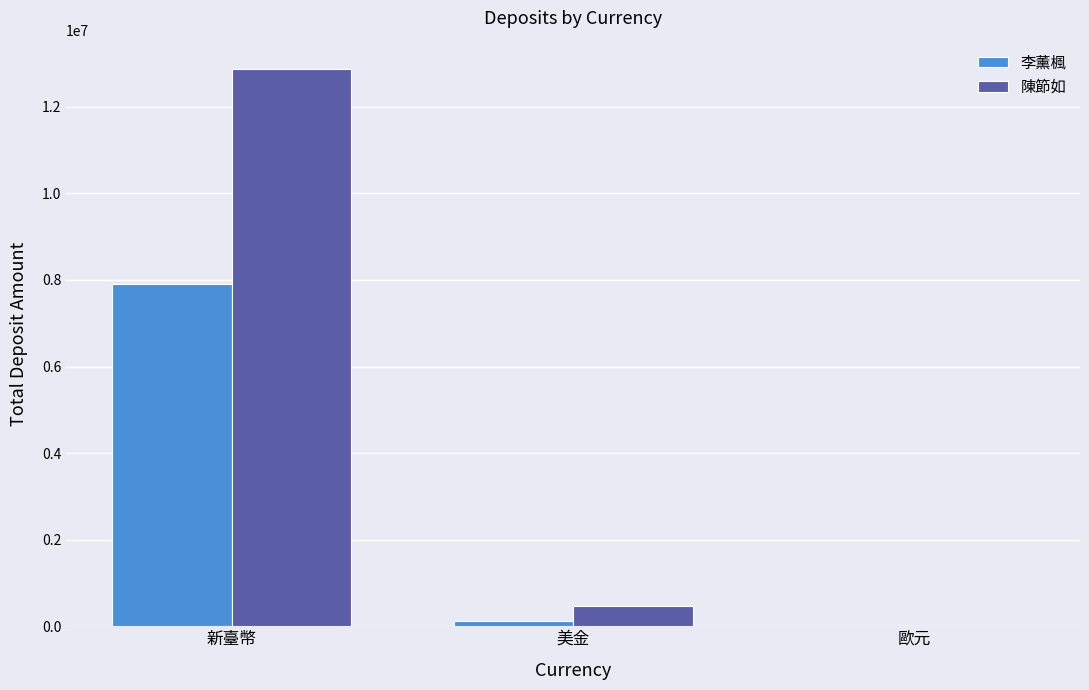

What is the sum of the 陳節如 values at 新臺幣 and 美金?

13355635